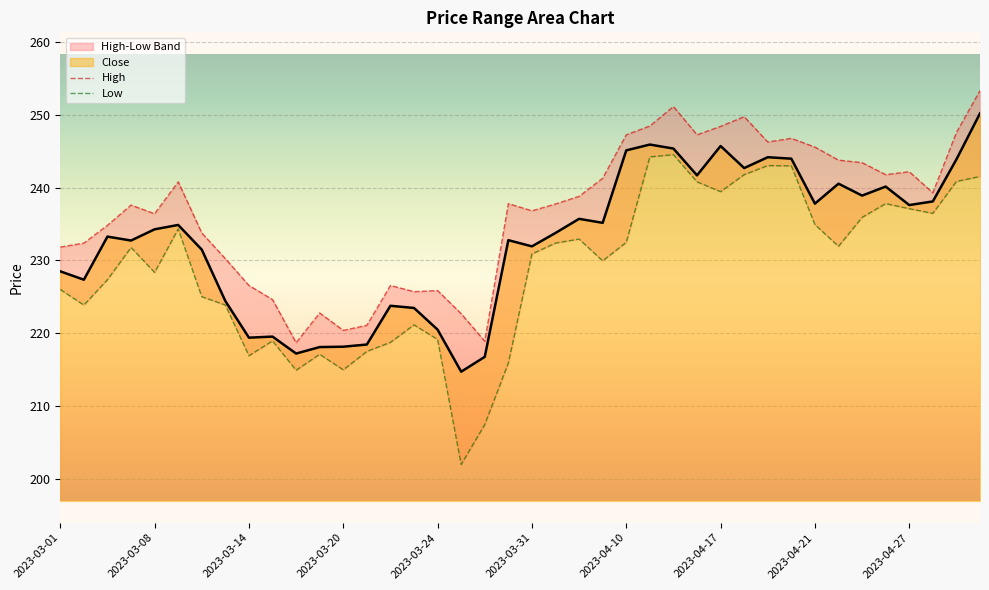

What value does the Close series have at 2023-03-01?

228.5